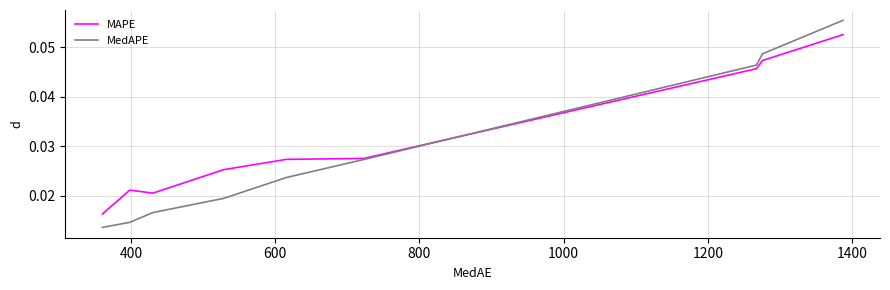

At how many categories does at least one series exceed 0?

9